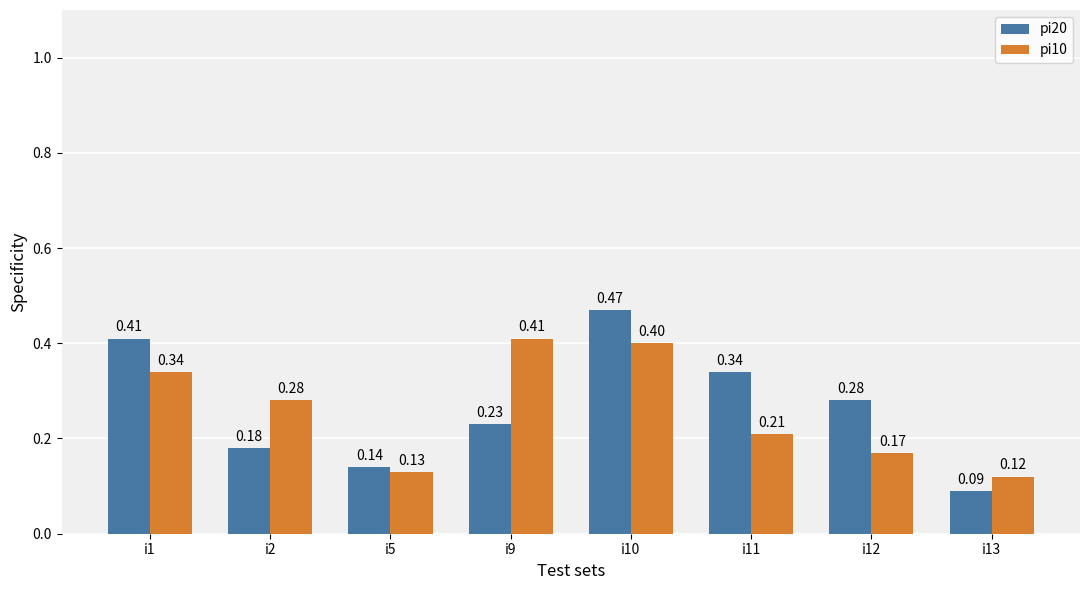

Rank the series by their maximum value, from lowest to highest.

pi10, pi20